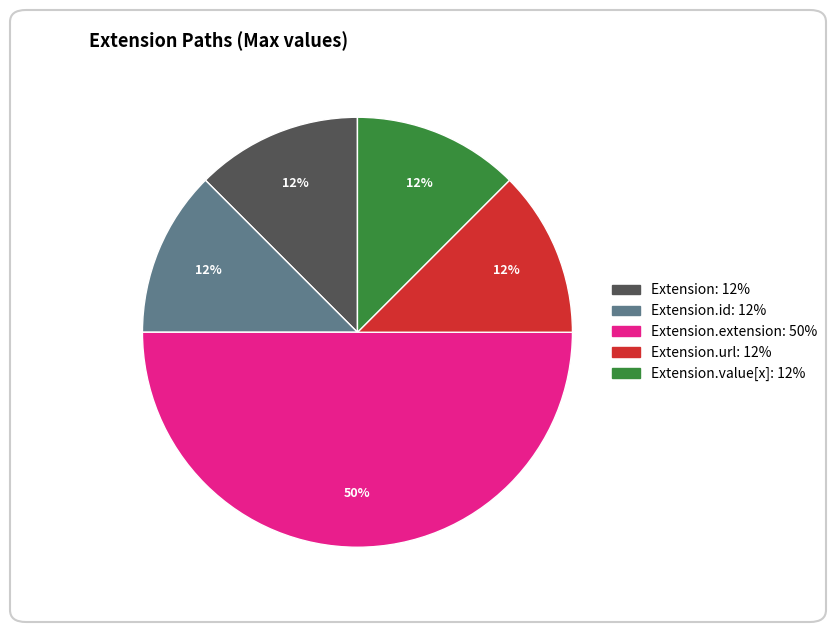

To the nearest percent, what is the average slice percentage?

20%